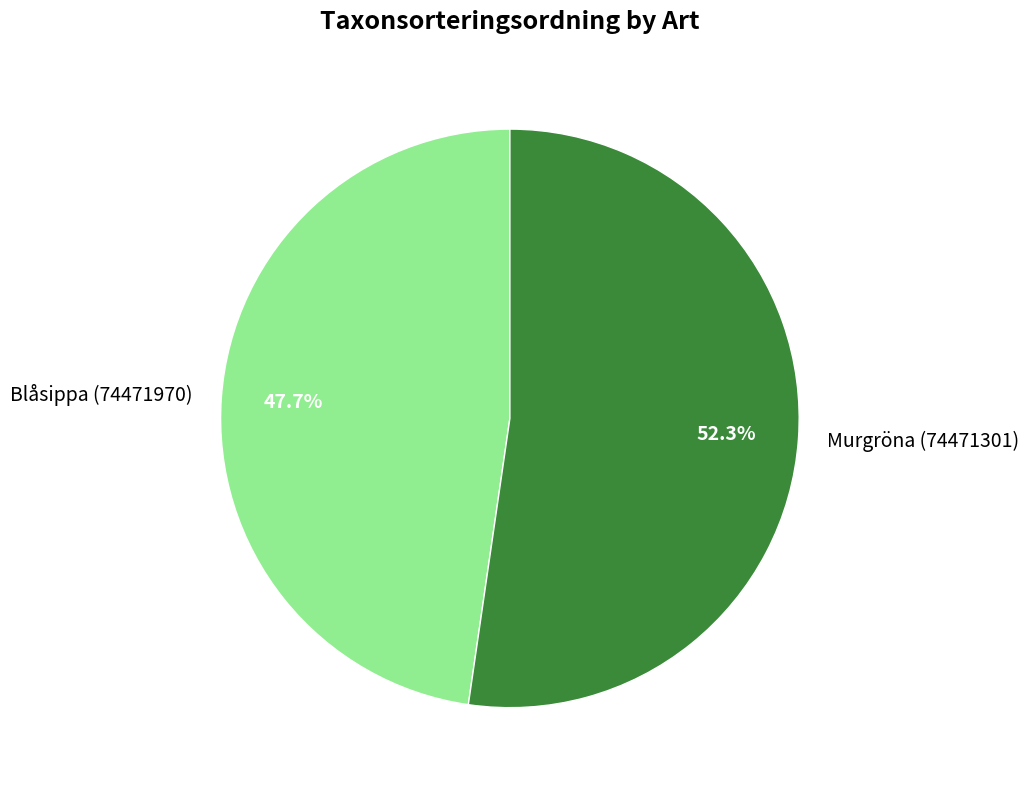

Do Blåsippa (74471970) and Murgröna (74471301) together represent more than half of the pie?

Yes